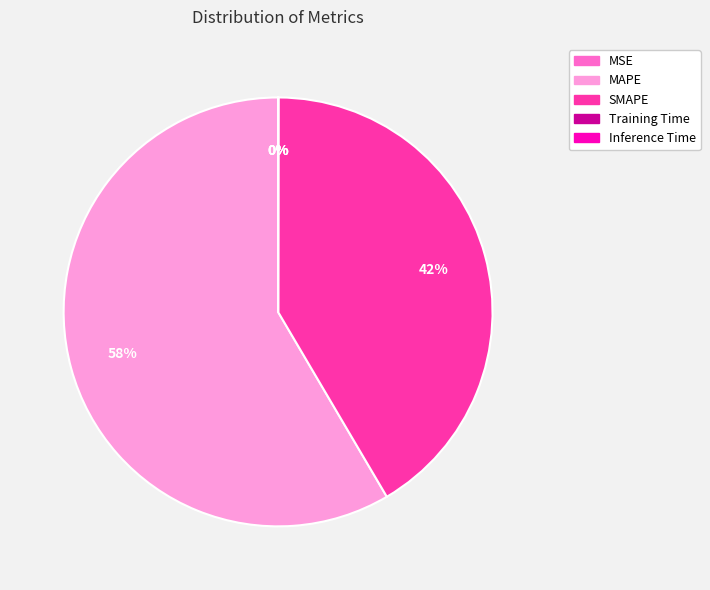

Which category has the biggest portion of the pie?

MAPE